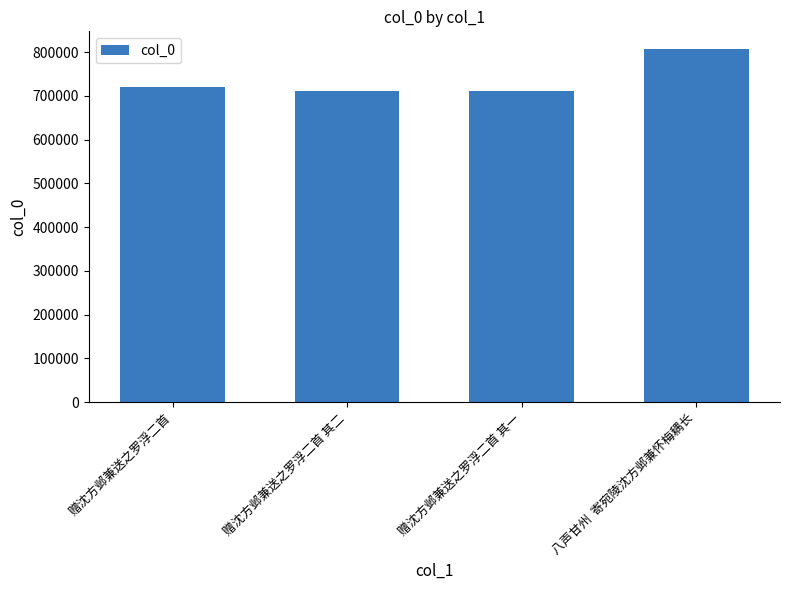

Where is the data nearest to the value 759661?

赠沈方邺兼送之罗浮二首